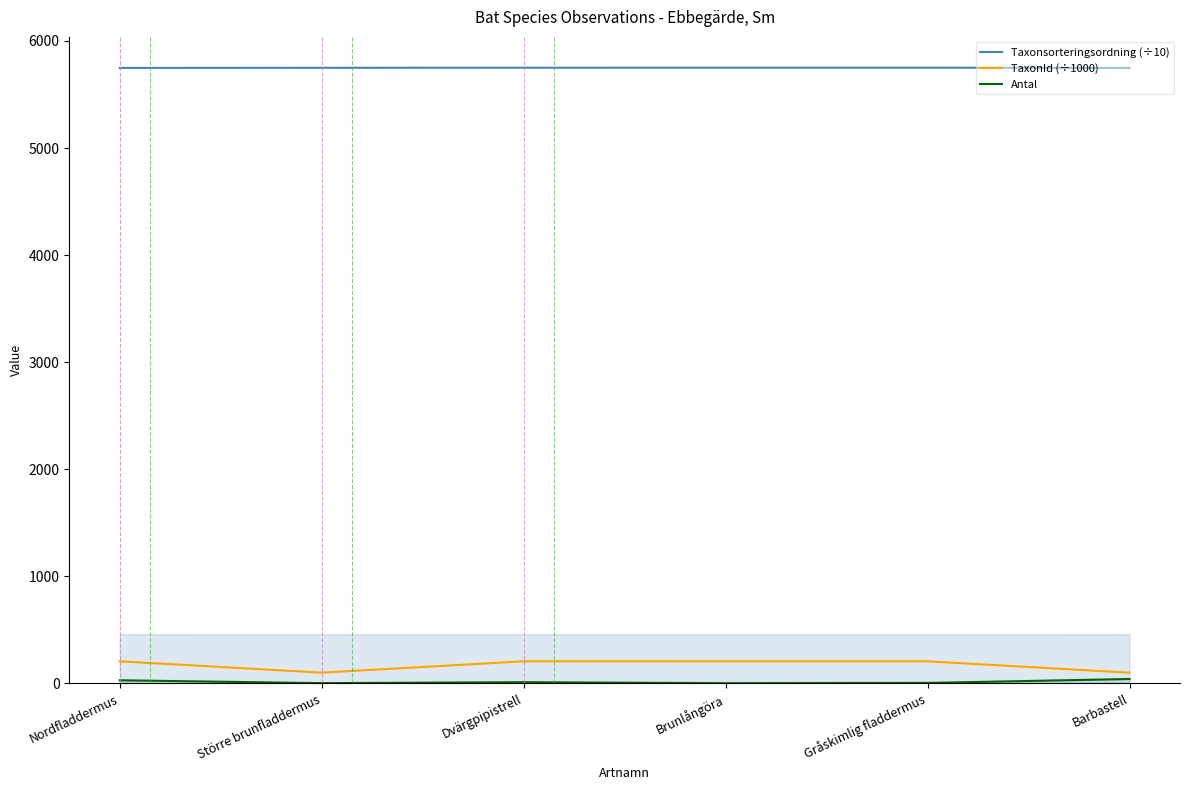

What is the label of the 6th point from the right?

Nordfladdermus